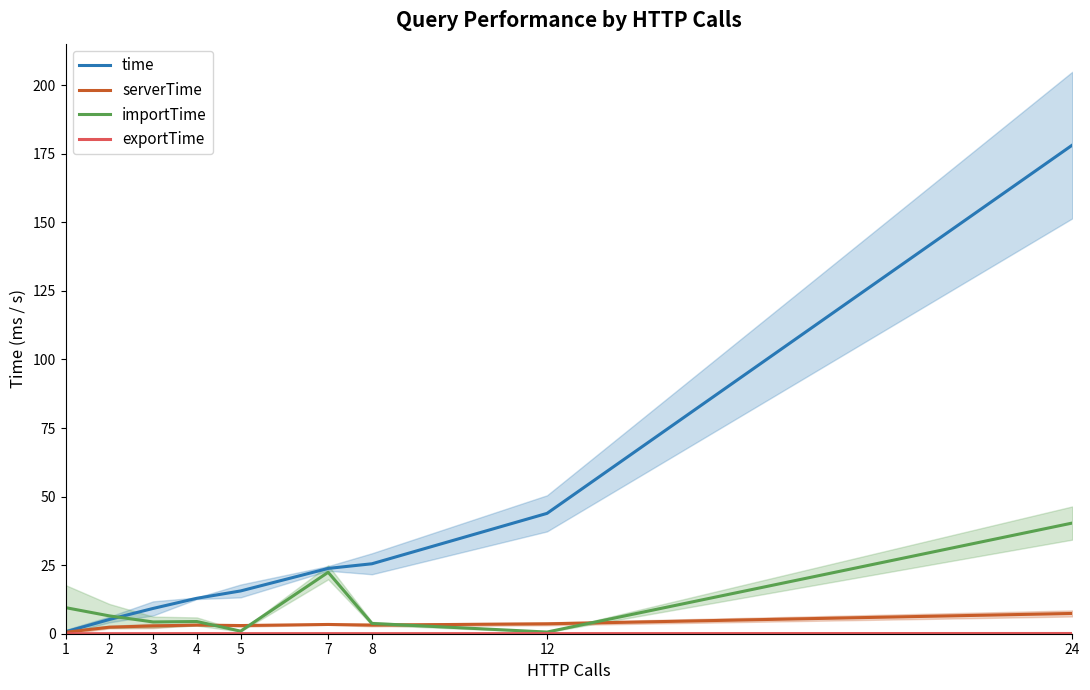

What is the sum of all serverTime values?

29.4